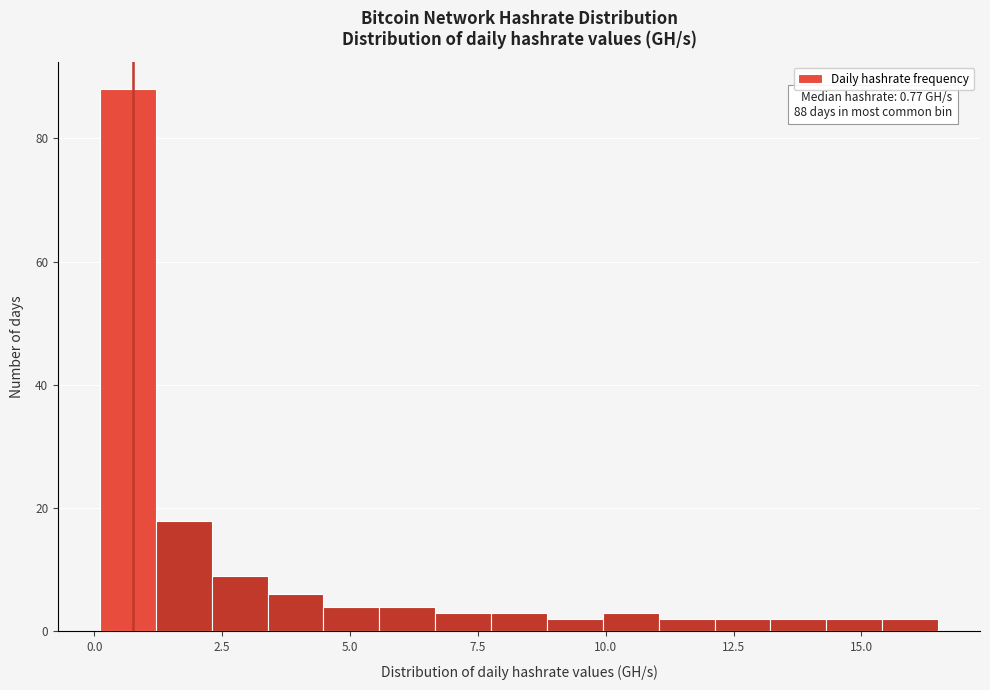

Read against the x-axis, roughly where is the centre of the tallest bar?

0.5